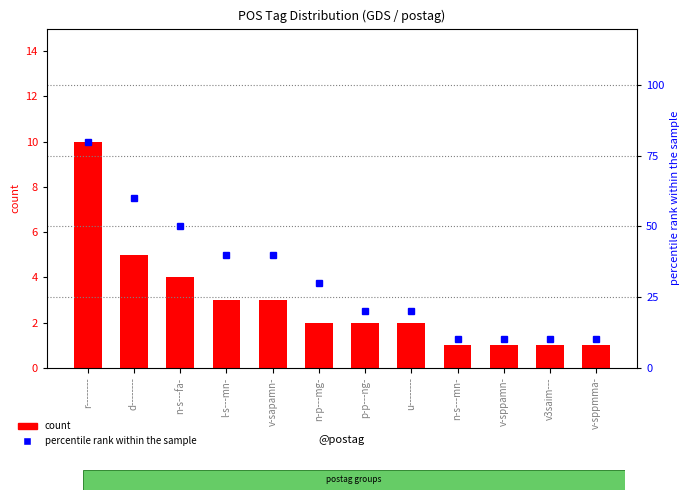

Which series has the largest range (max minus min)?

percentile rank within the sample